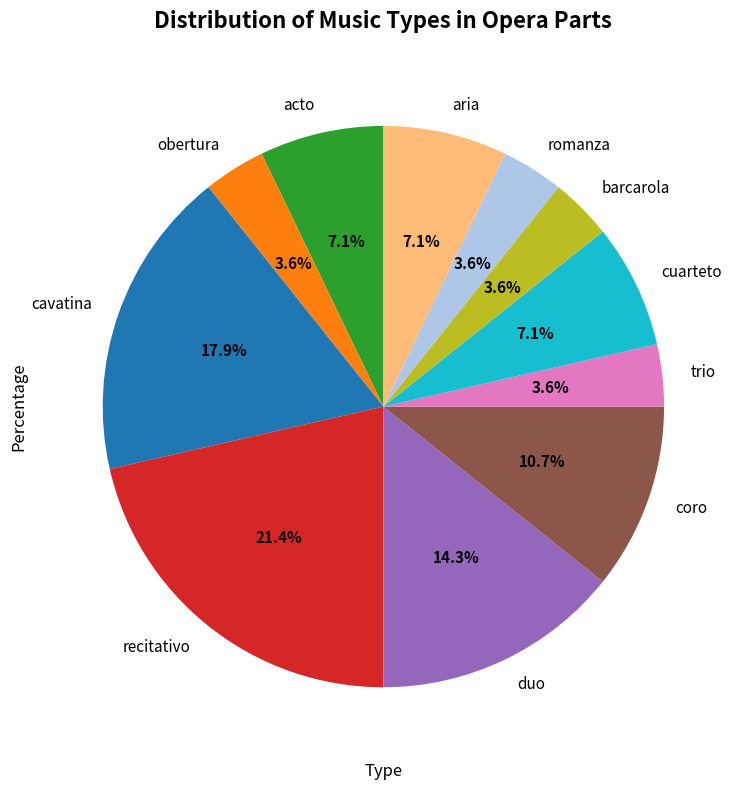

What percentage is NOT represented by barcarola?

96.4%